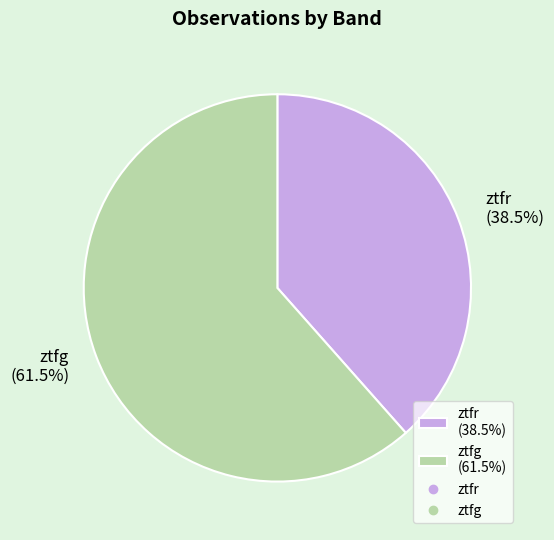

Which slice is the largest?

ztfg